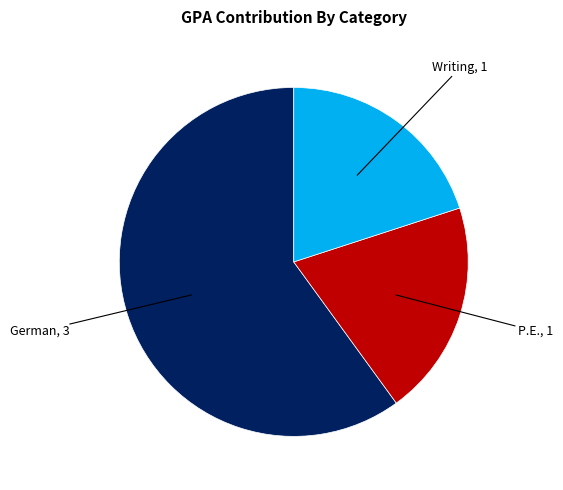

How many slices are in this pie chart?

3